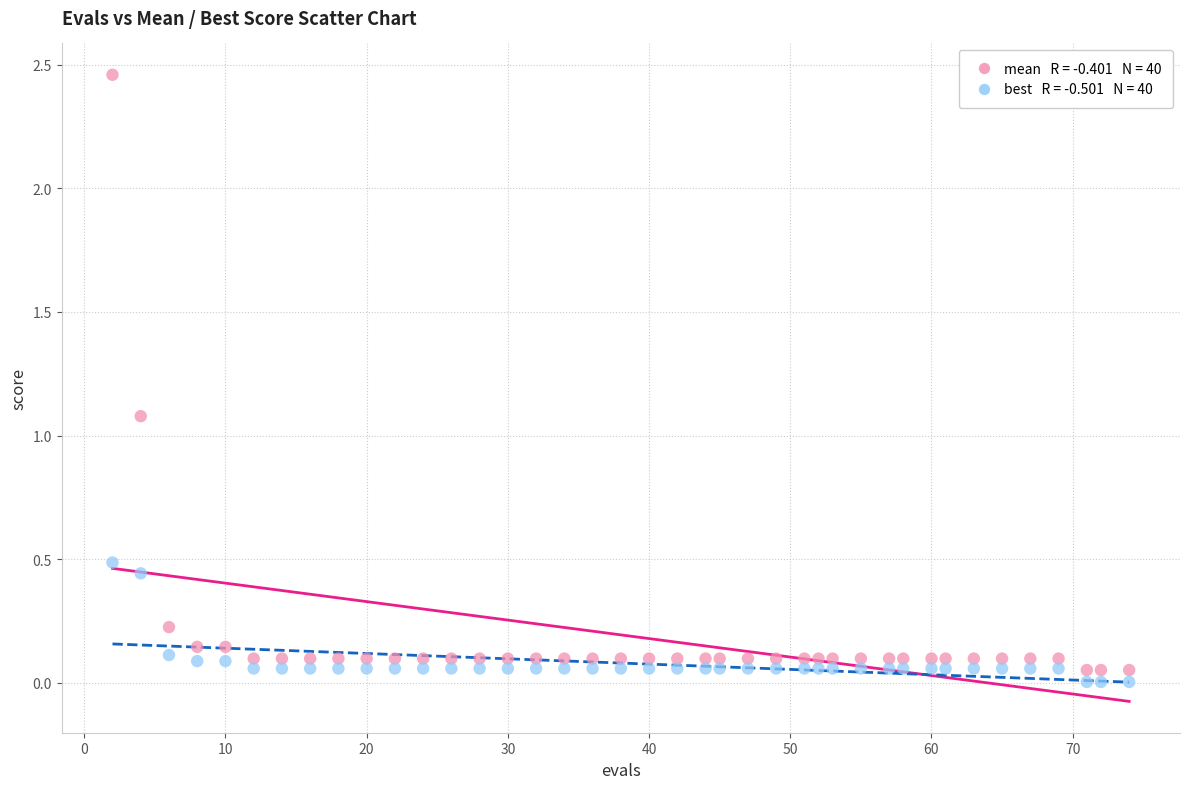

Across all series, what Y value is closest to 1?

1.1